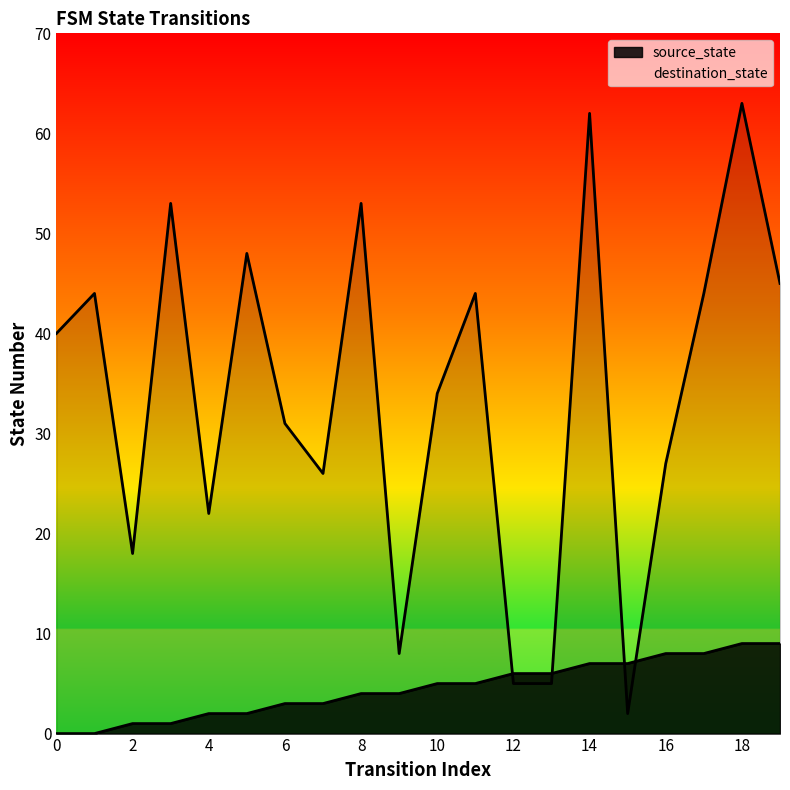

Reading left to right, what are all the values shown in this chart?

source_state: 0=0	1=0	2=1	3=1	4=2	5=2	6=3	7=3	8=4	9=4	10=5	11=5	12=6	13=6	14=7	15=7	16=8	17=8	18=9	19=9
destination_state: 0=40	1=44	2=18	3=53	4=22	5=48	6=31	7=26	8=53	9=8	10=34	11=44	12=5	13=5	14=62	15=2	16=27	17=44	18=63	19=45